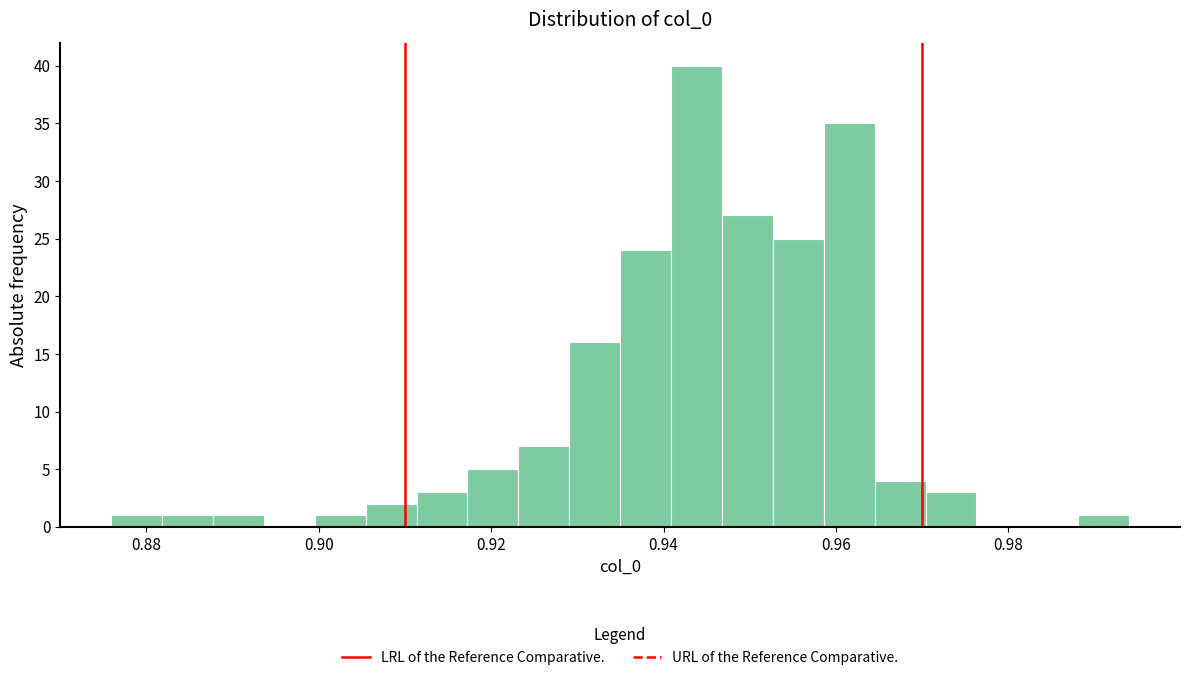

Around what value on the x-axis is the tallest bar? Give the approximate position of its centre, as read against the axis.

0.944